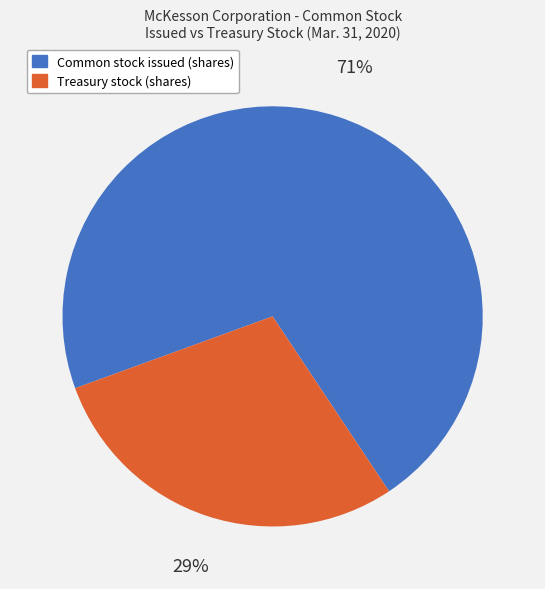

True or false: Common stock issued (shares) accounts for 78% of the total.

False